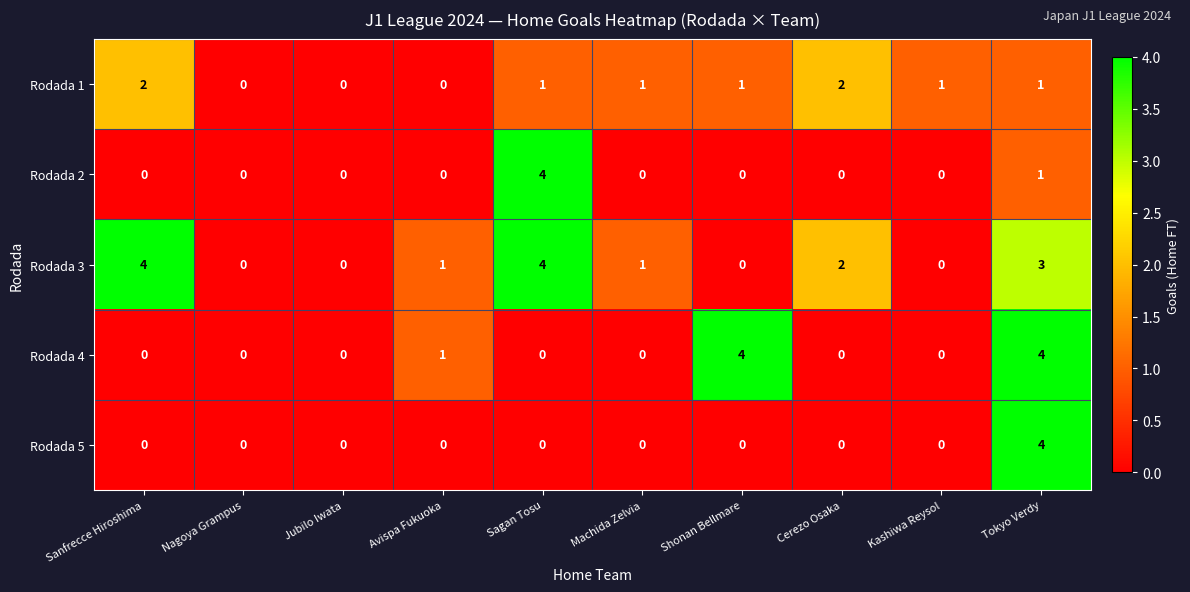

Which series changed the most between Machida Zelvia and Kashiwa Reysol?

Rodada 3